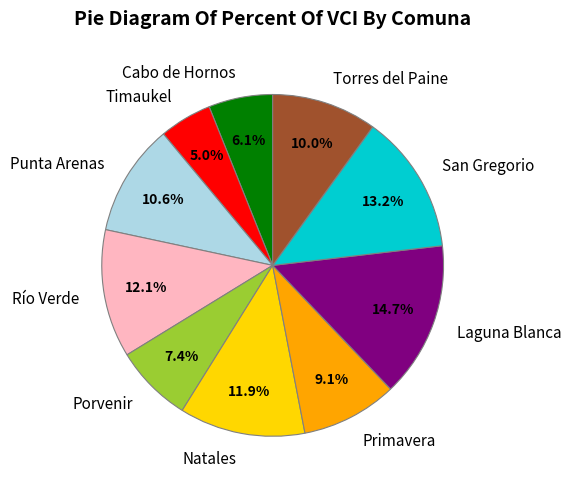

Does any single category account for the majority?

No